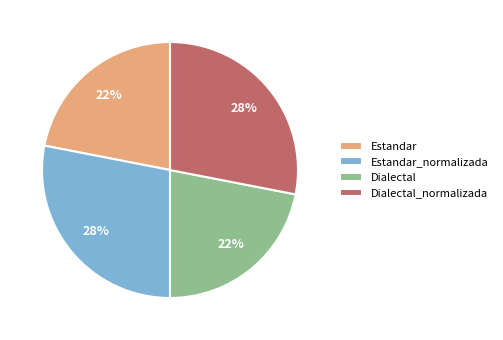

How many slices are in this pie chart?

4